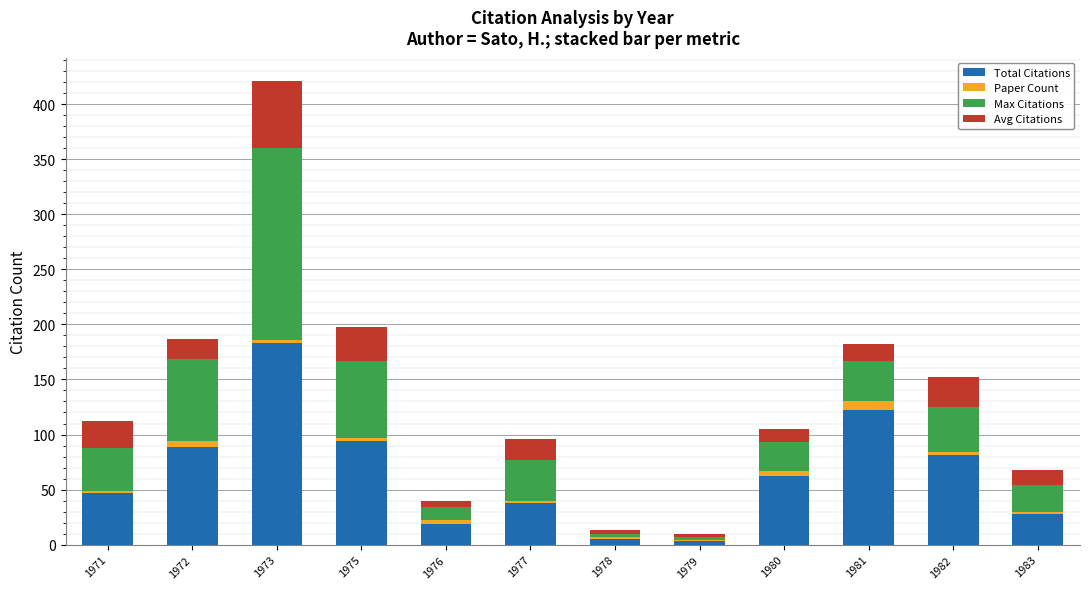

How many distinct data groups are displayed?

4